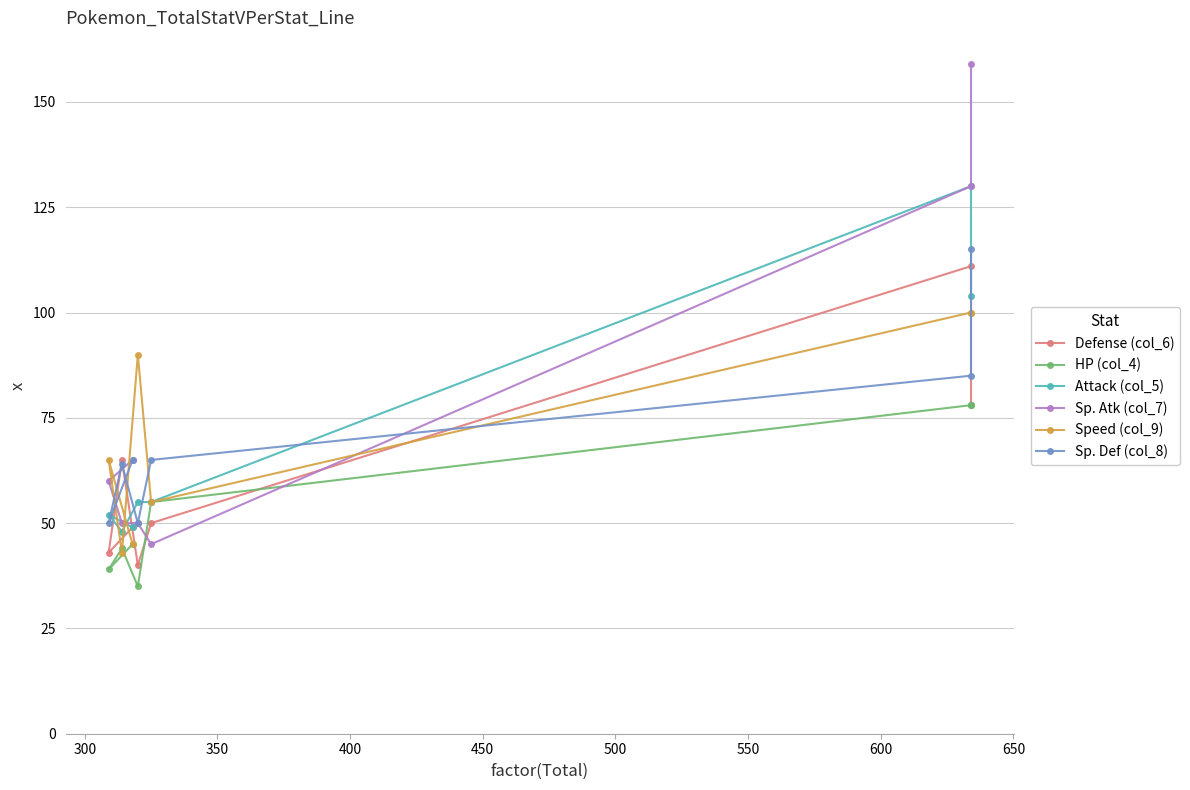

Is it true that Defense (col_6) equals 16 at 350?

False